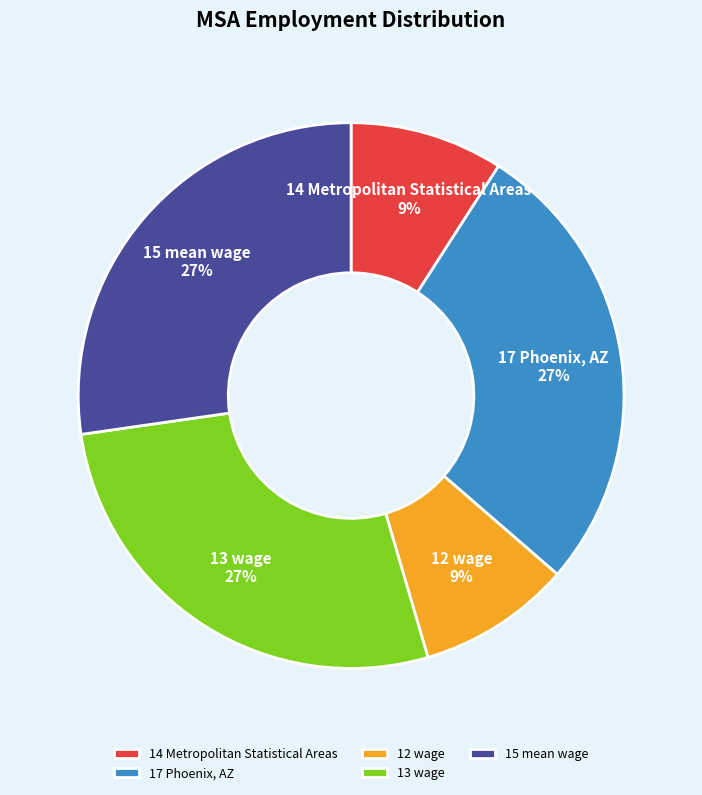

True or false: 13 wage accounts for 20% of the total.

False